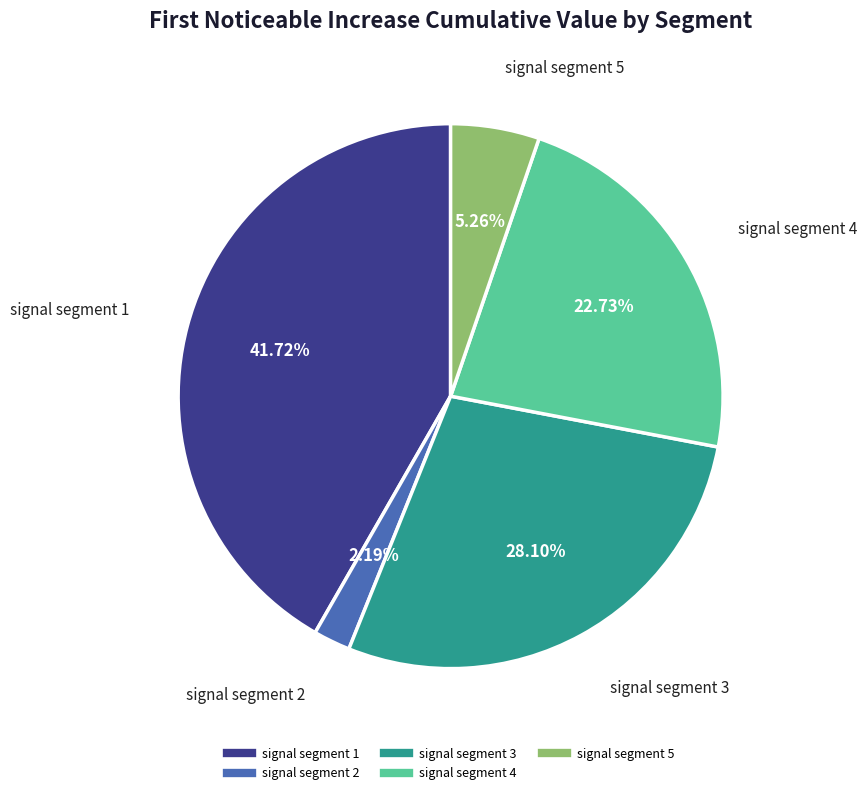

To the nearest percent, what percentage of the pie is signal segment 4?

23%